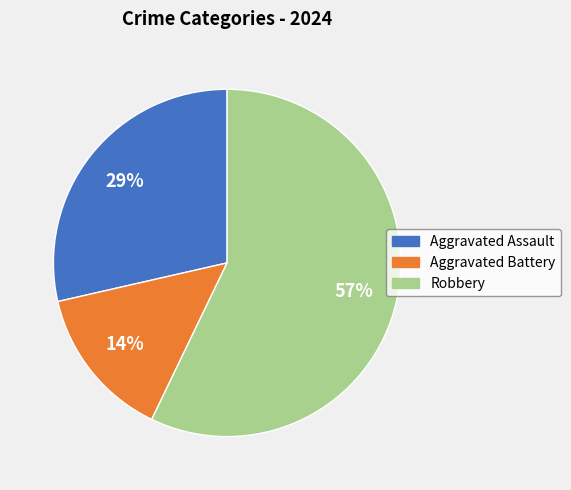

Rank the categories by value from highest to lowest.

Robbery, Aggravated Assault, Aggravated Battery